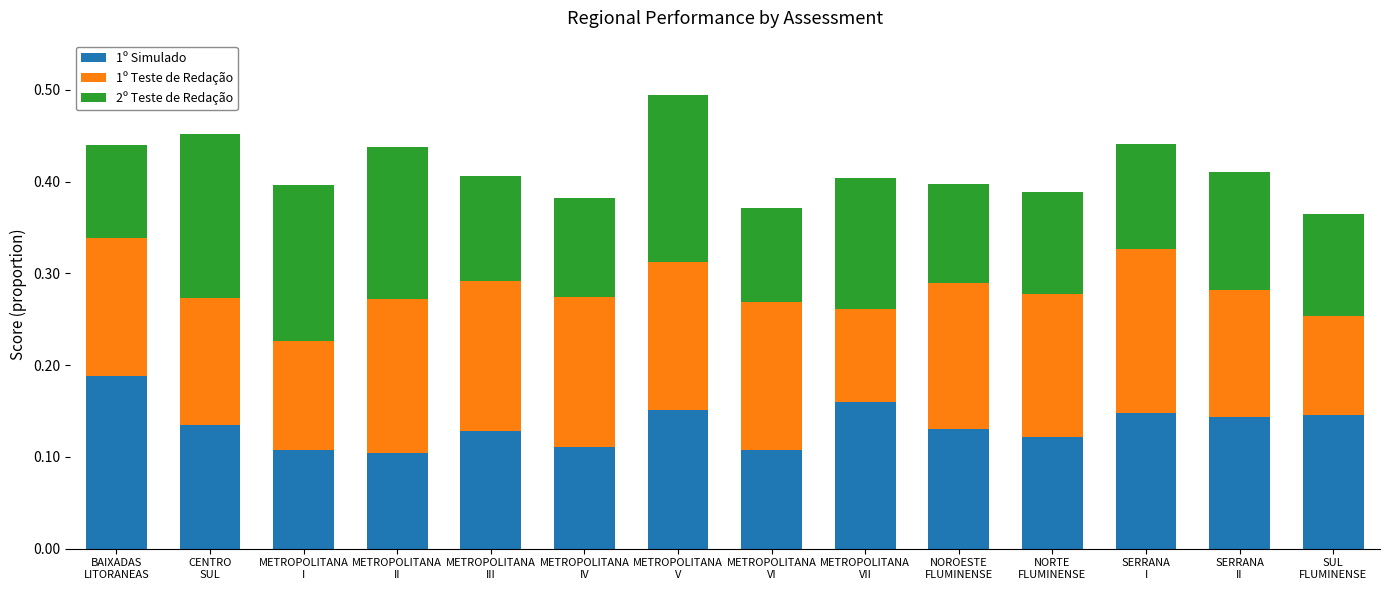

Count the 1º Simulado values in the range 0 to 1.

14